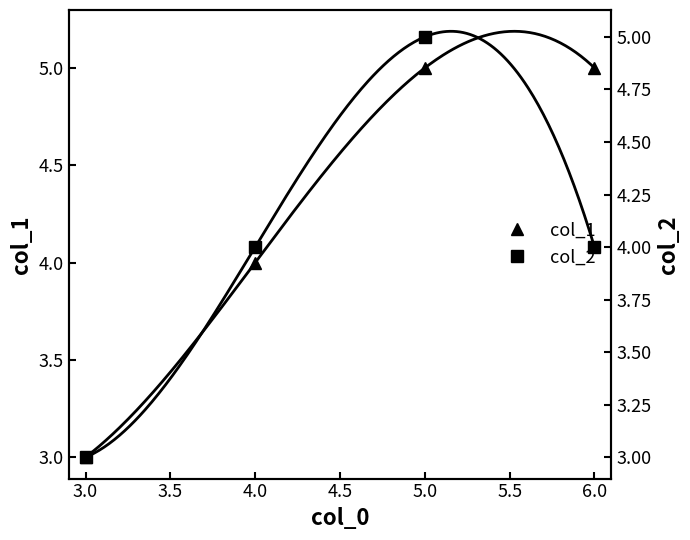

Which category has the lowest value in the col_1 series?

3.0